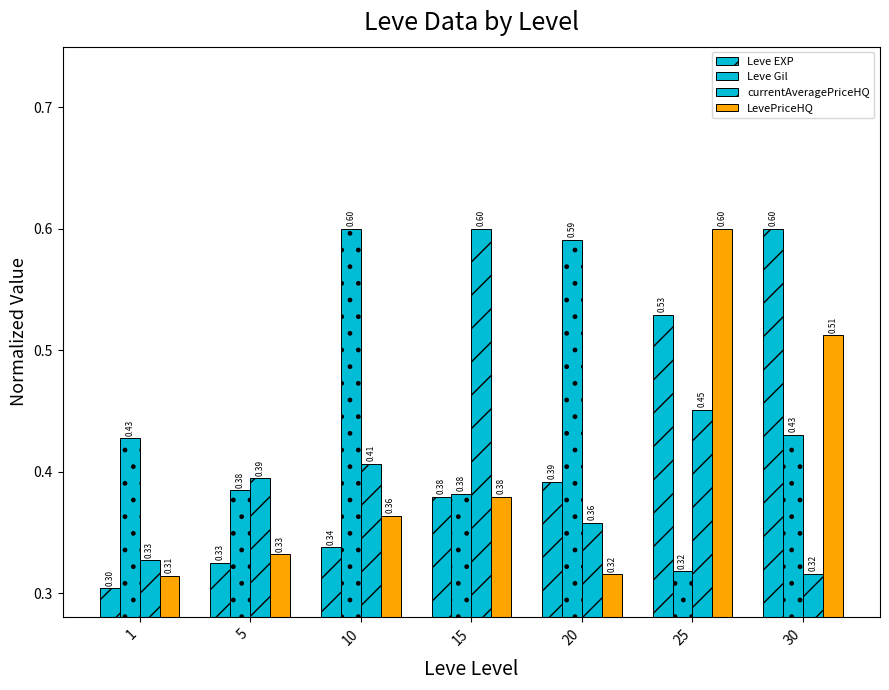

How many data points does each series have?

7